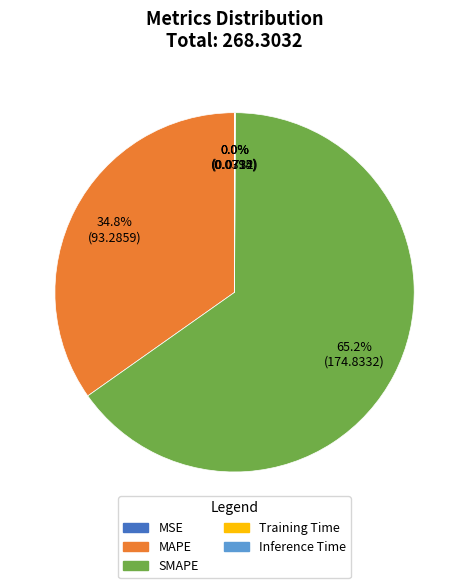

Does any single category account for the majority?

Yes